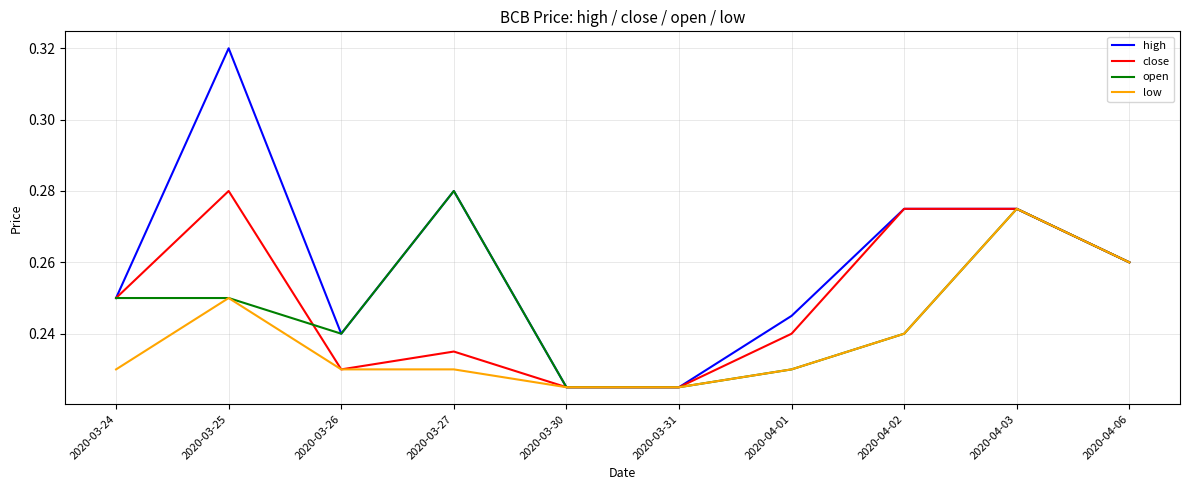

Is it true that low equals 0.1 at 2020-04-06?

False